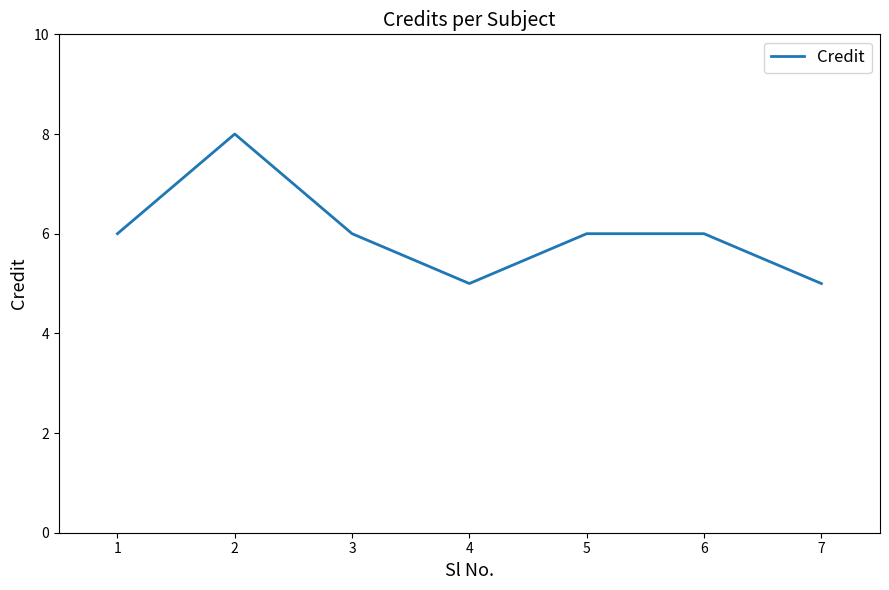

At which category does the chart reach its peak across all series?

2